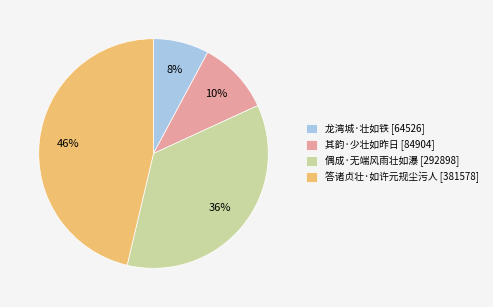

Count the number of slices in the pie.

4